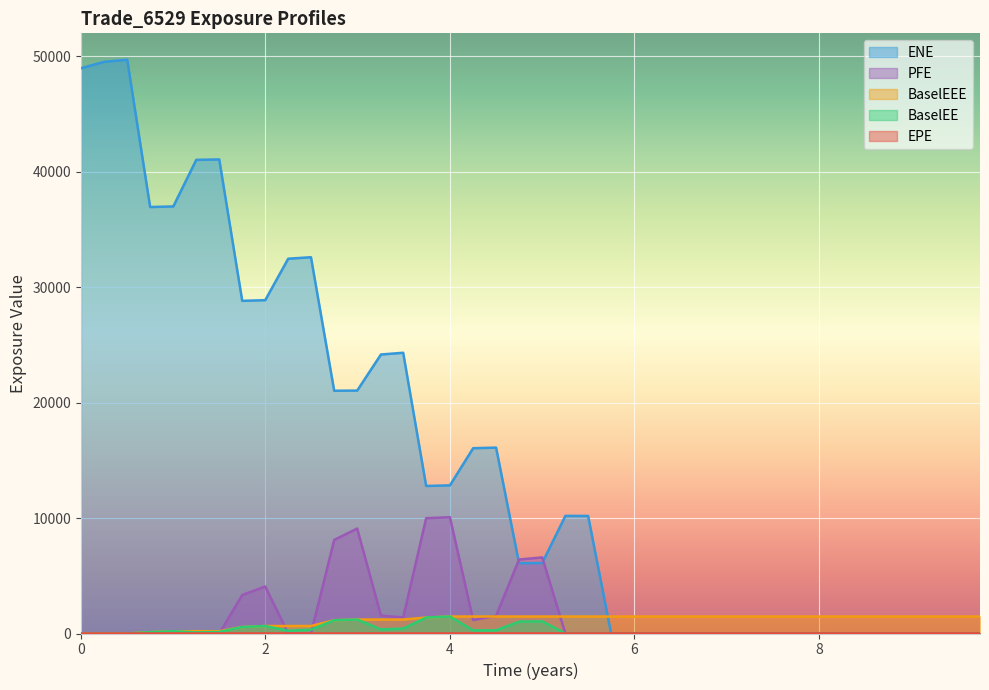

Rank the series by their maximum value, from highest to lowest.

ENE, PFE, BaselEE, BaselEEE, EPE